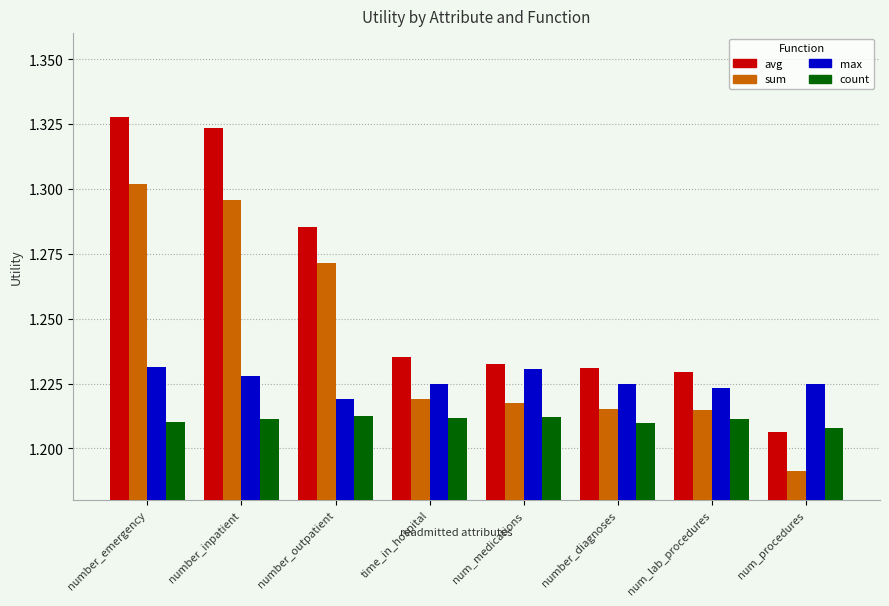

How many sum values are between 1 and 2?

8